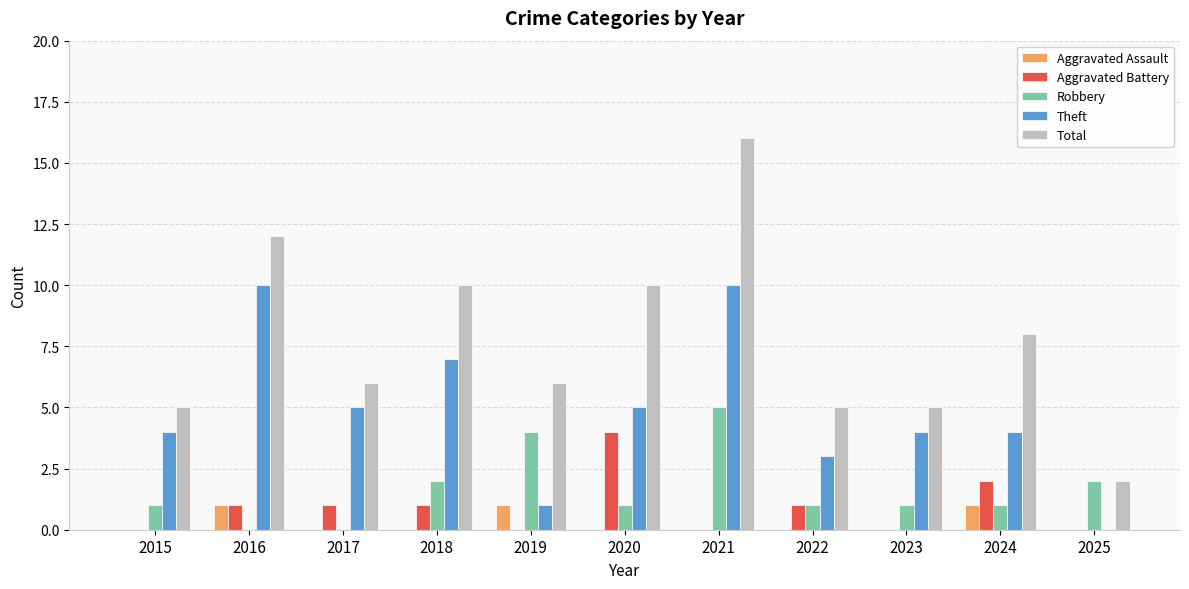

Which category has the highest value across all series?

2021